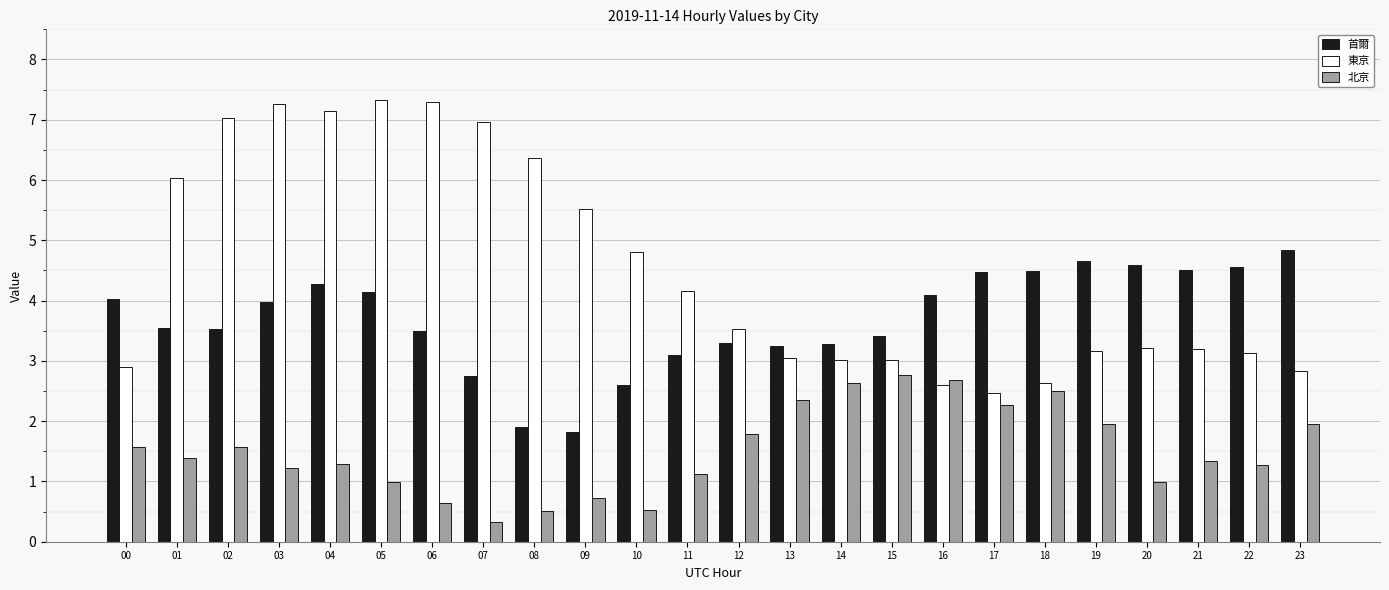

Count the number of data series in this chart.

3